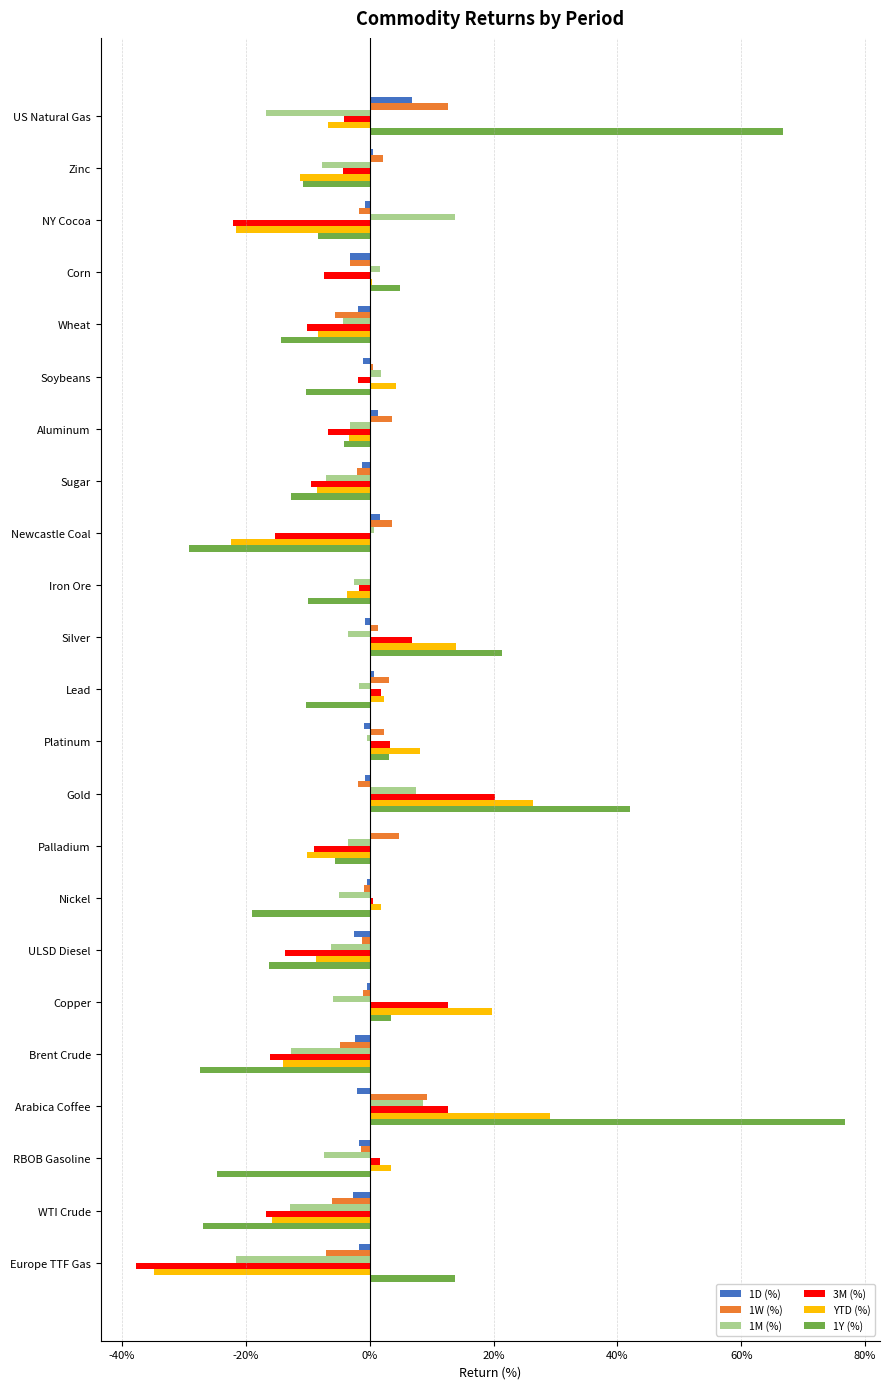

The value of 1Y (%) at US Natural Gas is 66.8. True or false?

True